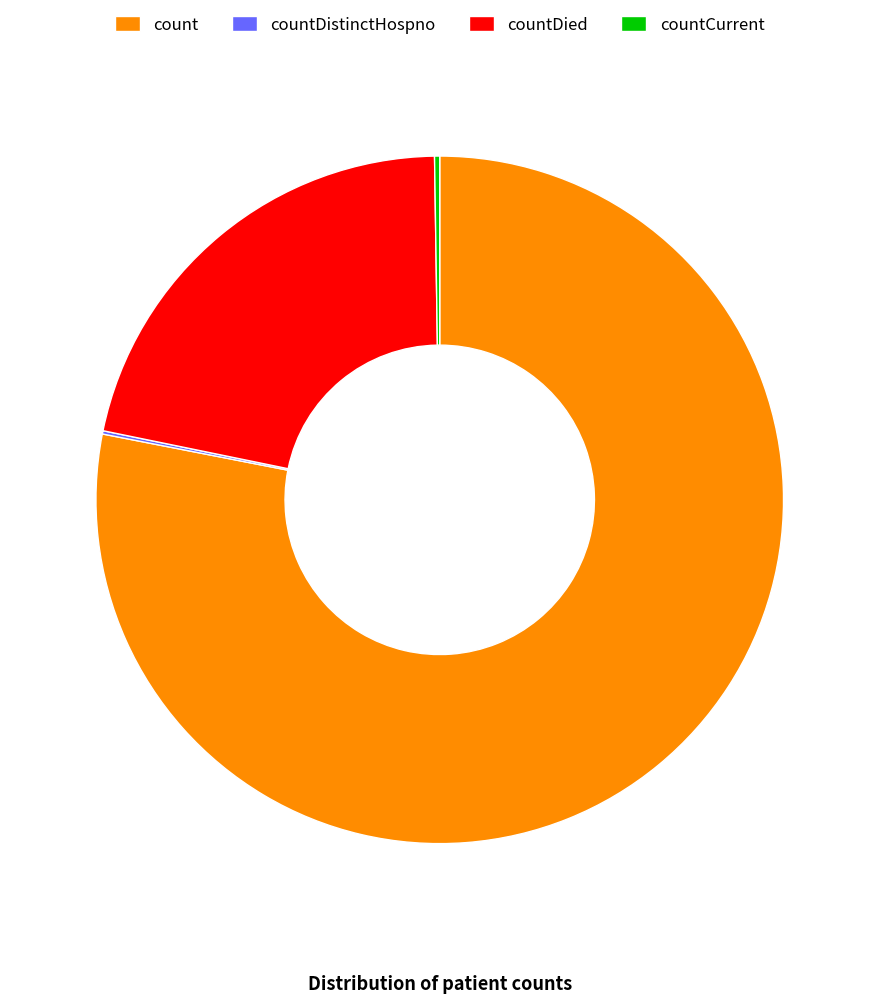

What is the largest slice in the pie chart?

count